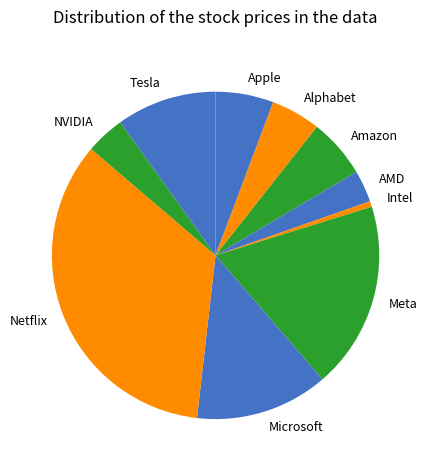

Which slice is the smallest?

Intel